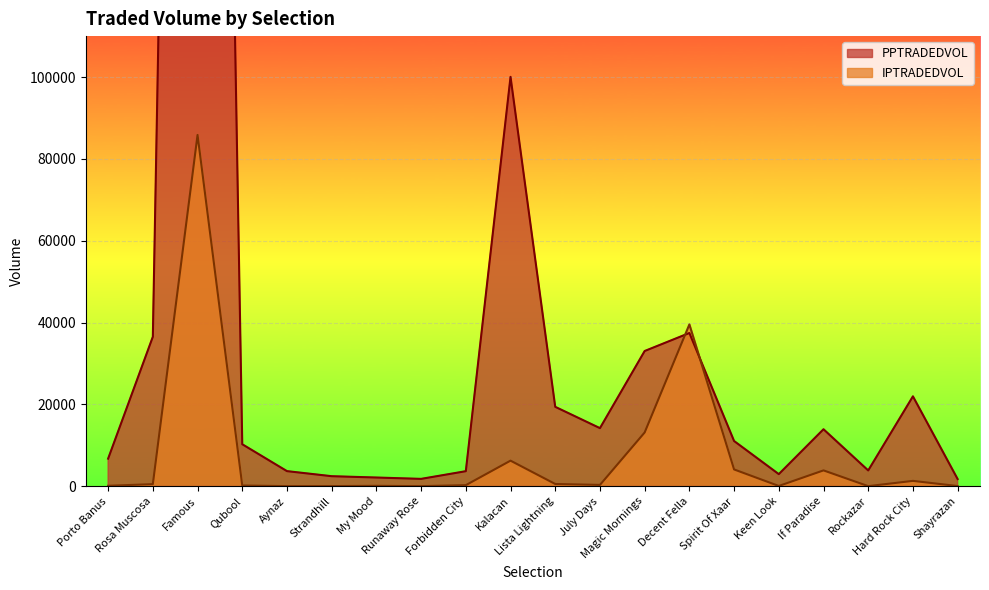

Where is PPTRADEDVOL nearest to the value 313791?

Kalacan